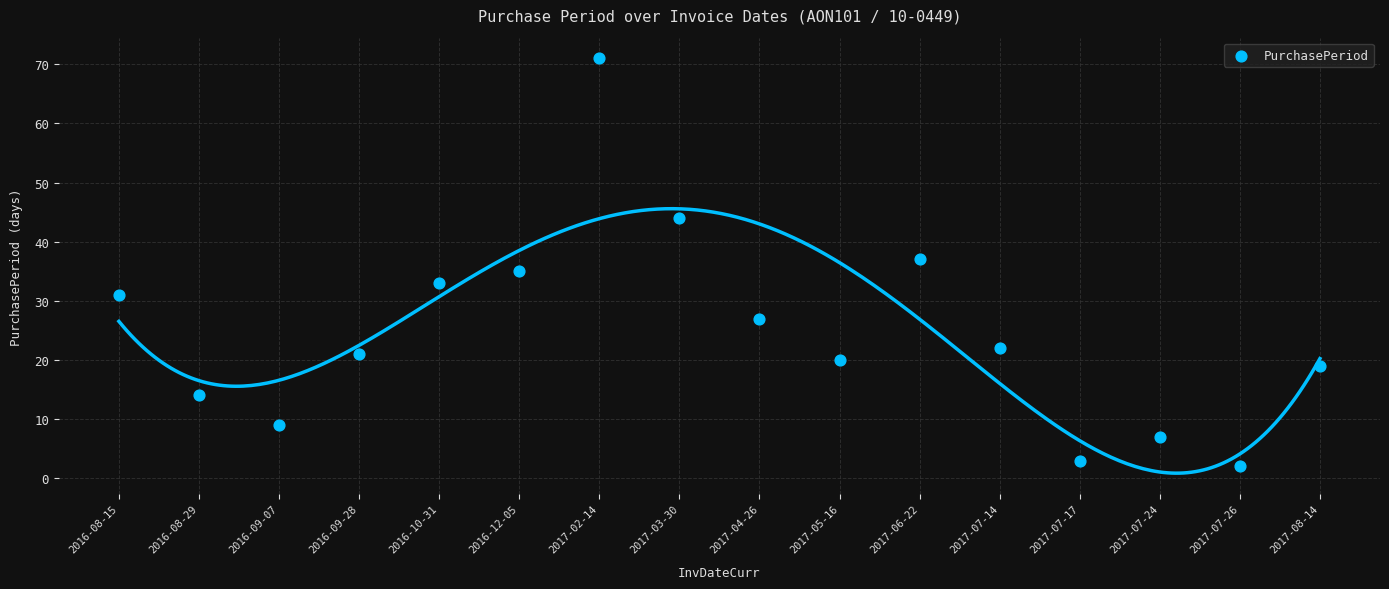

What is the range of Y values (max minus min)?

69